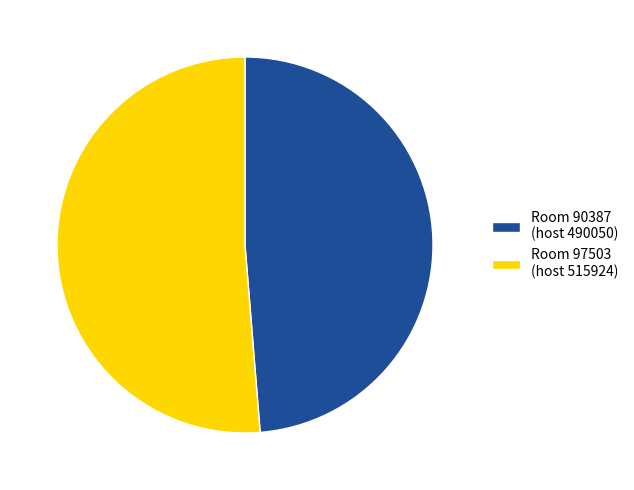

How many slices are in this pie chart?

2